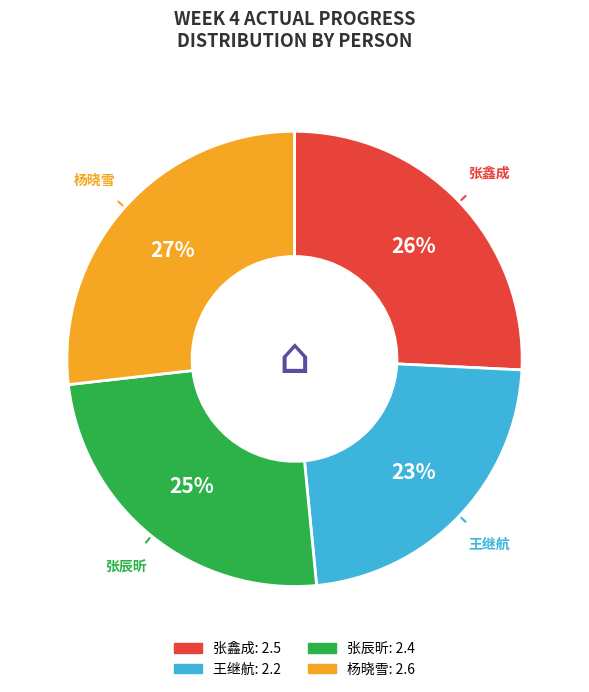

What is the largest slice in the pie chart?

杨晓雪